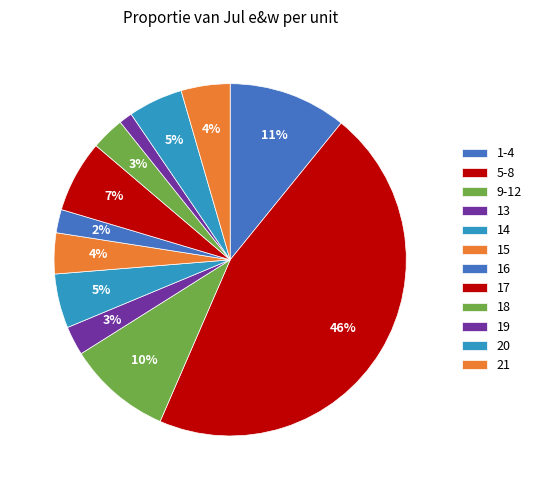

Count the number of slices in the pie.

12